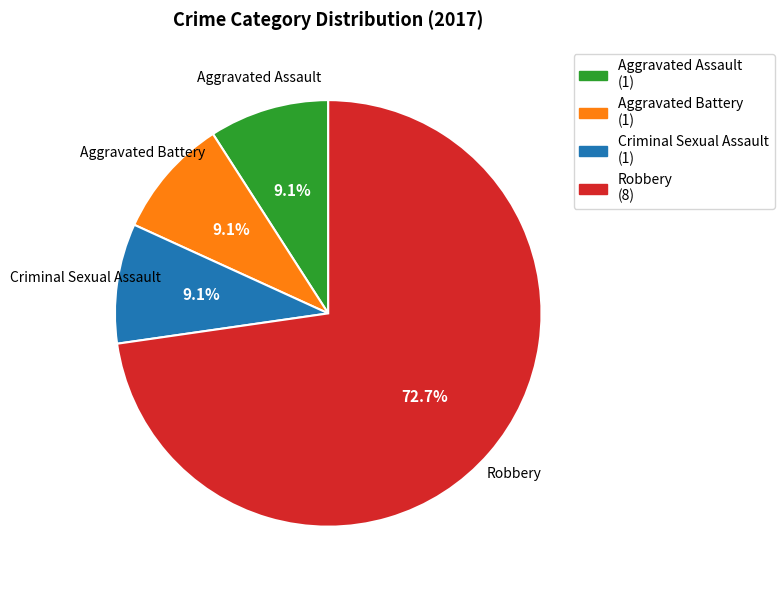

To the nearest percent, what is the combined percentage of Robbery and Aggravated Assault?

82%